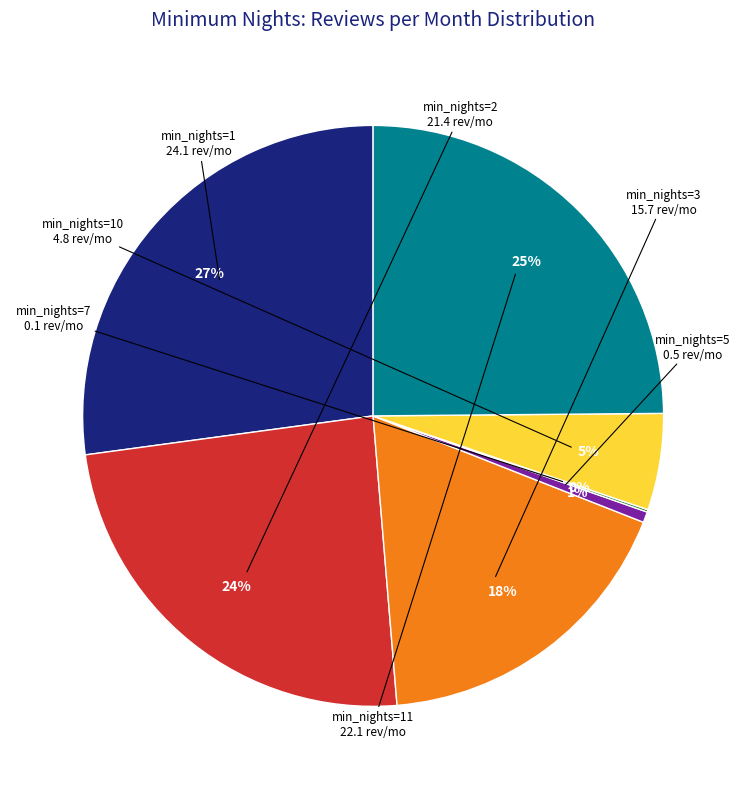

True or false: min_nights=1 accounts for 34% of the total.

False